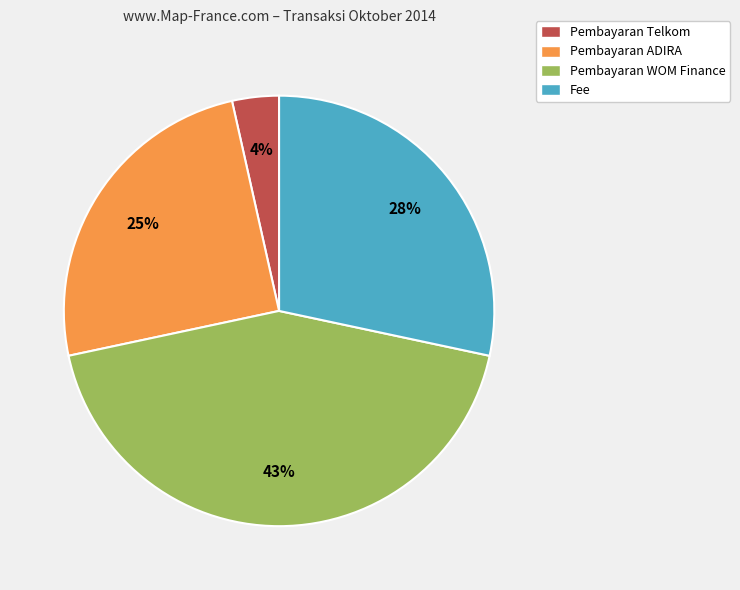

Rank the categories by value from highest to lowest.

Pembayaran WOM Finance, Fee, Pembayaran ADIRA, Pembayaran Telkom